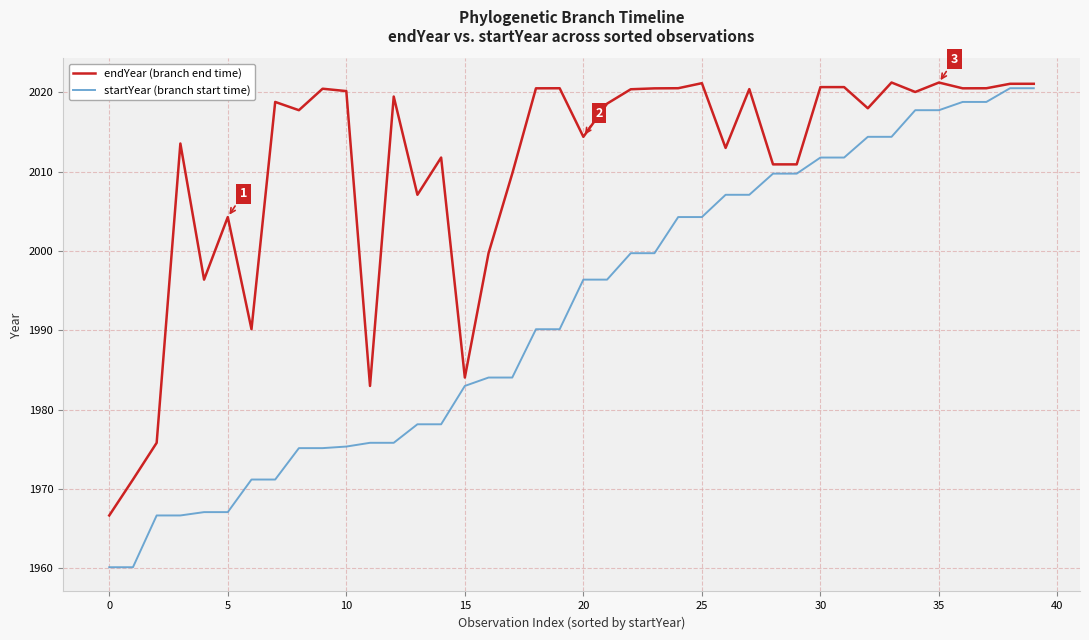

True or false: endYear (branch end time) and startYear (branch start time) cross at least once.

False